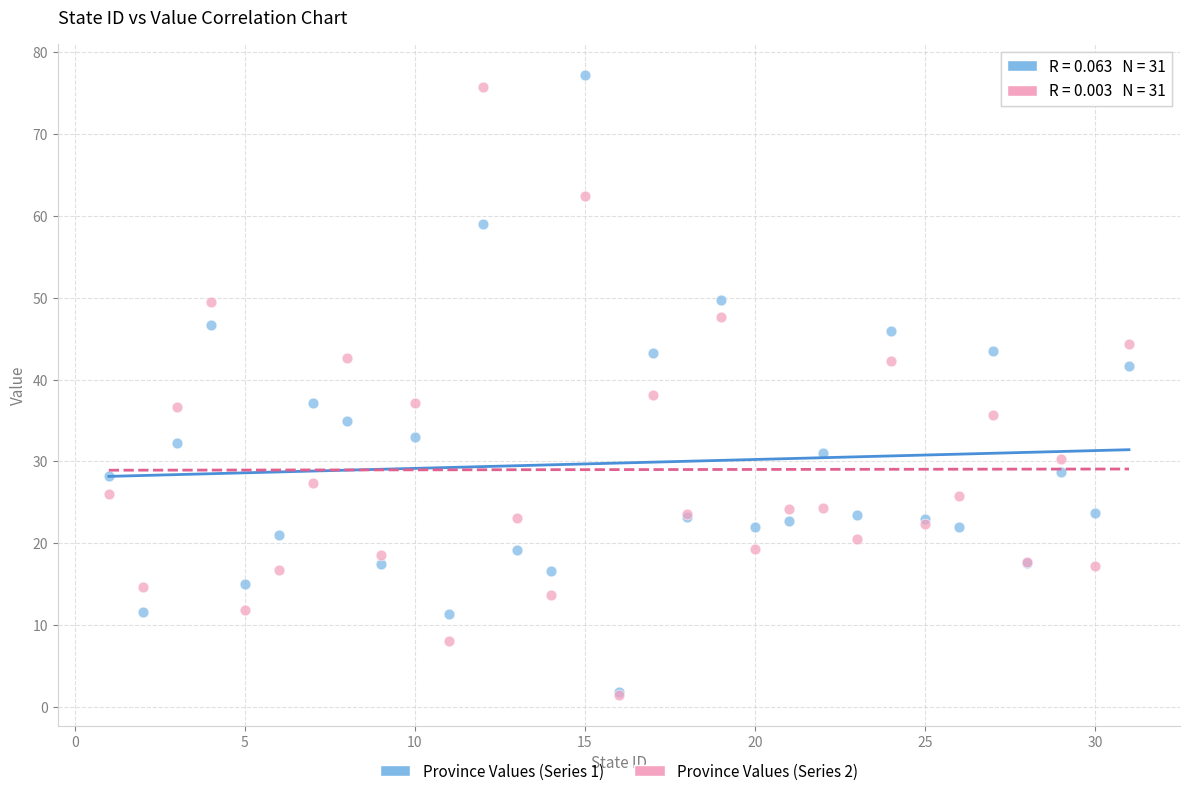

What are all the series names shown in the legend?

Province Values (Series 1), Province Values (Series 2)